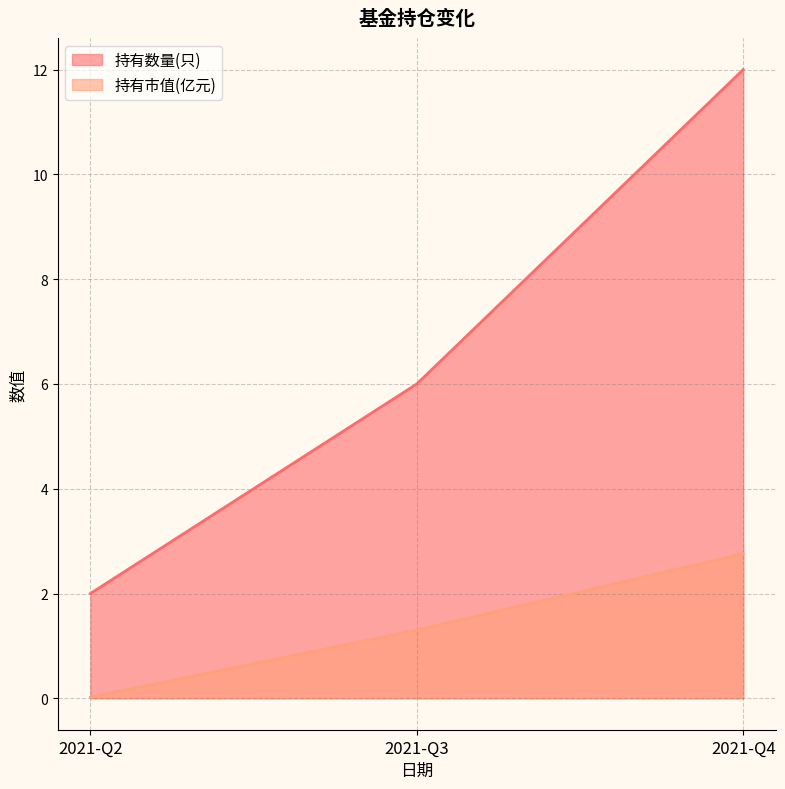

How many values in the 持有市值(亿元) series exceed 1?

2